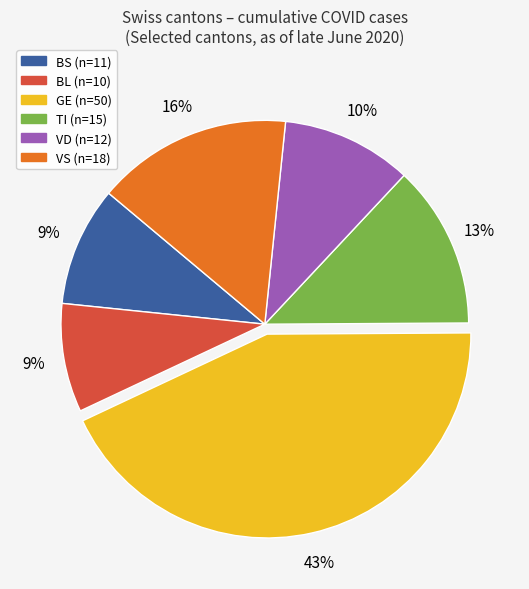

To the nearest percent, what is the difference between the largest and smallest slice percentages?

34%